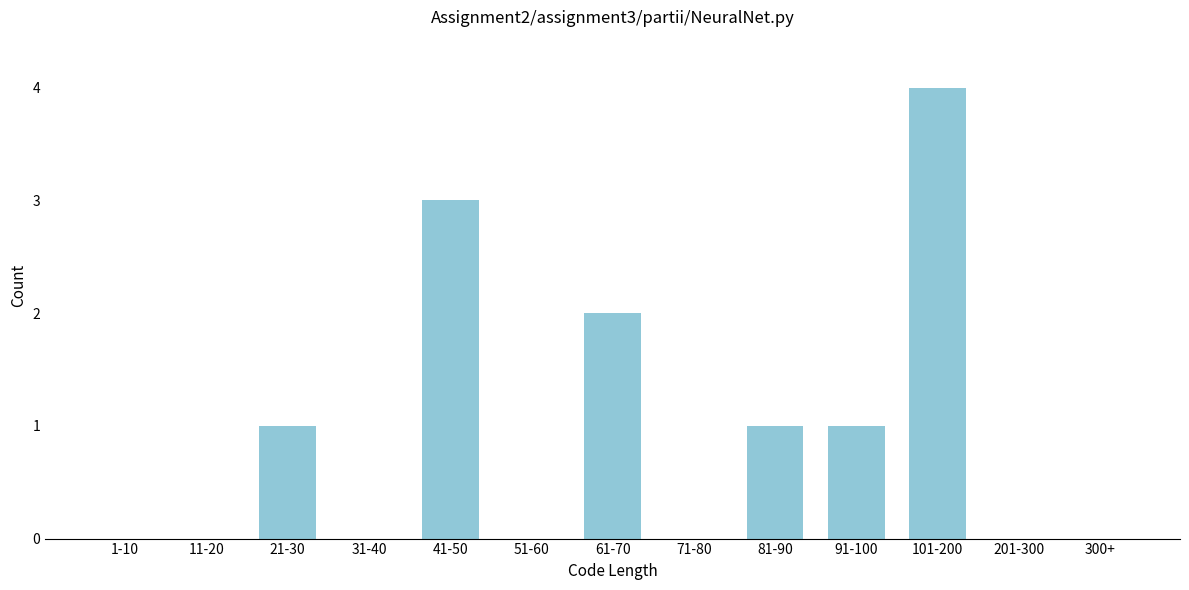

What is the sum of the values at 101-200 and 11-20?

4